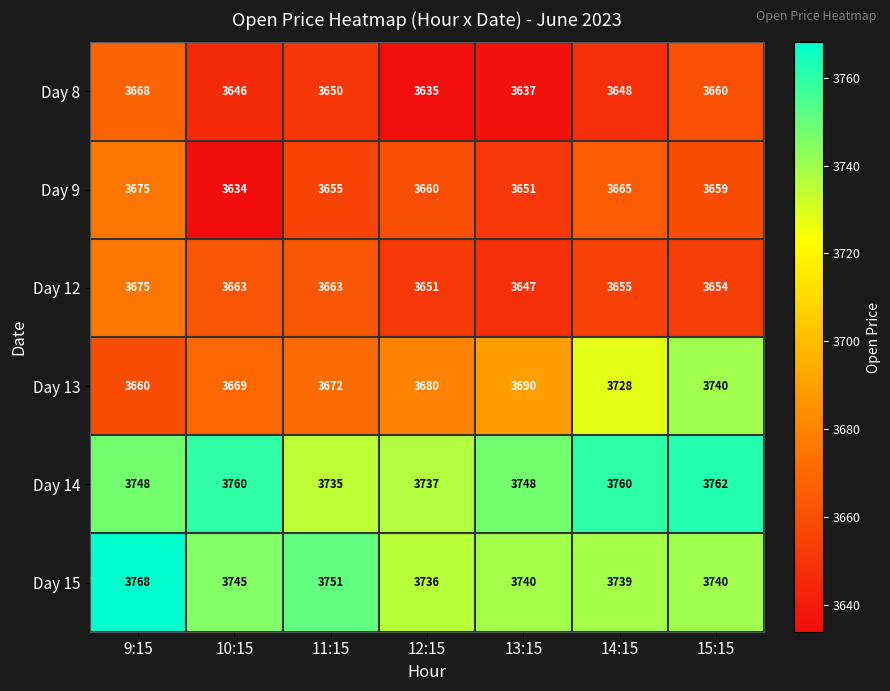

At which category is the sum across all series the highest?

15:15